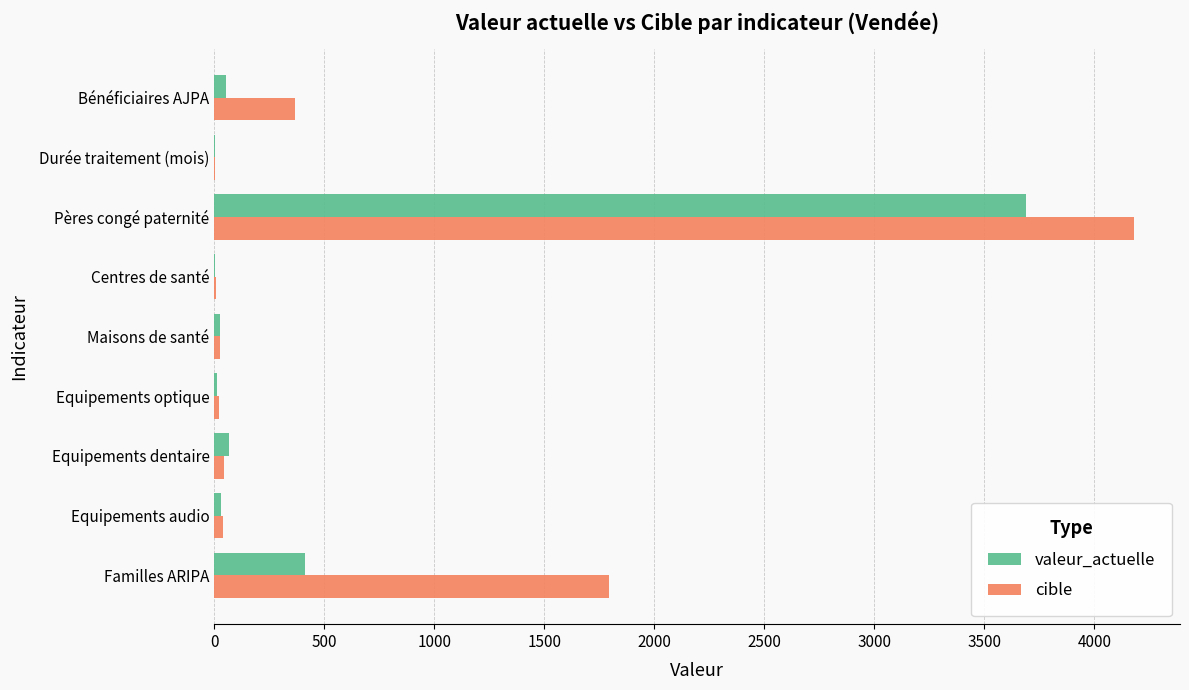

What is the highest value of the valeur_actuelle series?

3691.0